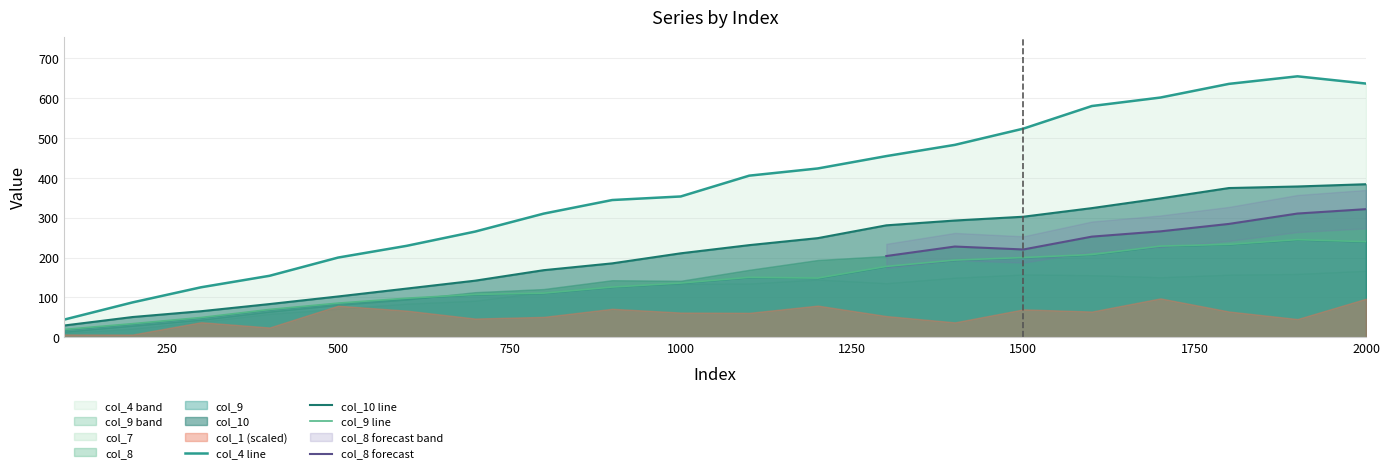

List the labels in order of col_9 value, largest first.

1900, 2000, 1800, 1700, 1600, 1500, 1400, 1300, 1100, 1200, 1000, 900, 800, 700, 600, 500, 400, 300, 200, 100